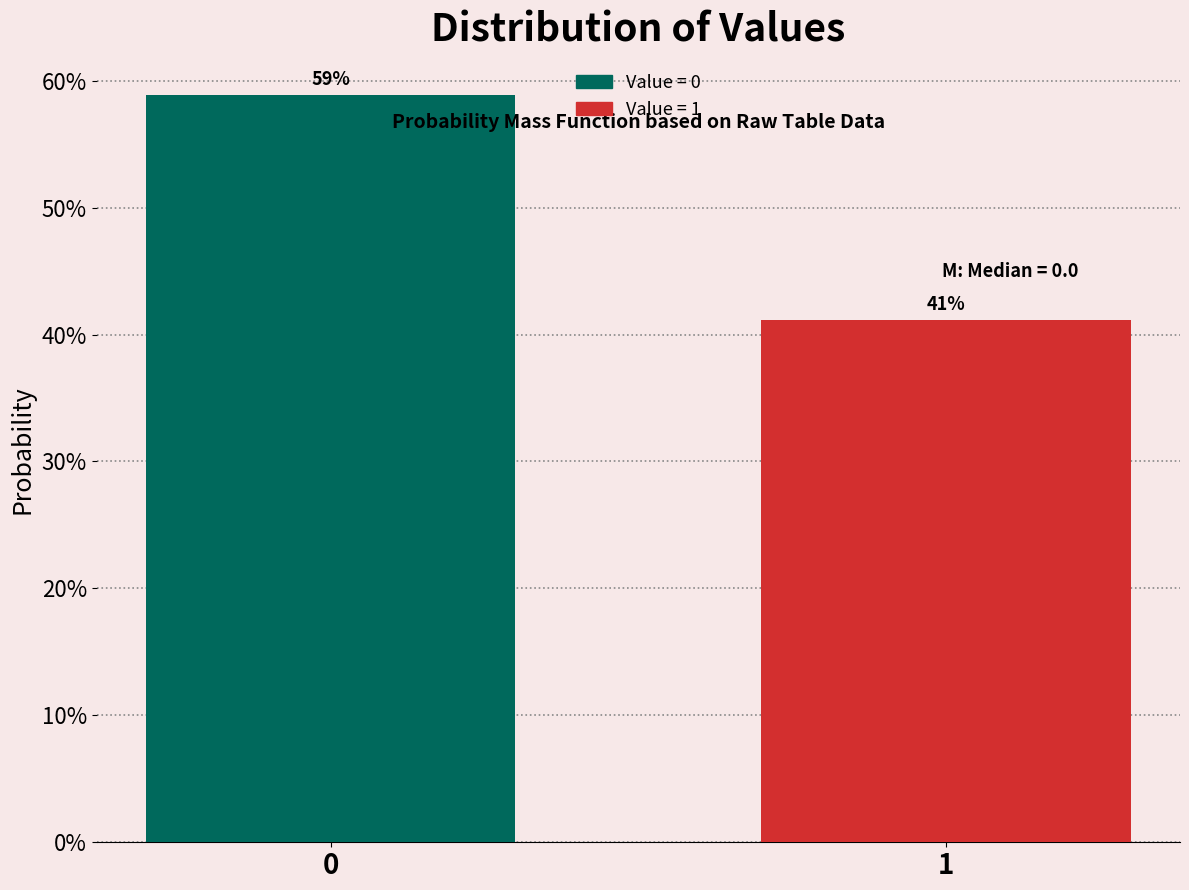

What value does the data have at 0?

58.9